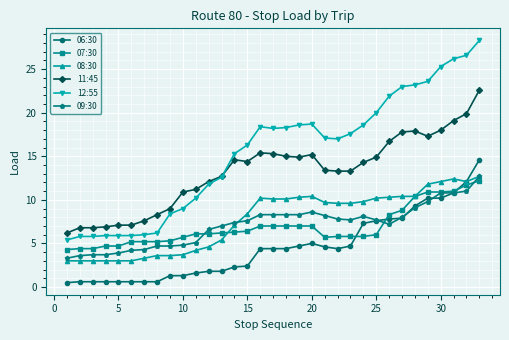

Which series has the largest total across all categories?

12:55